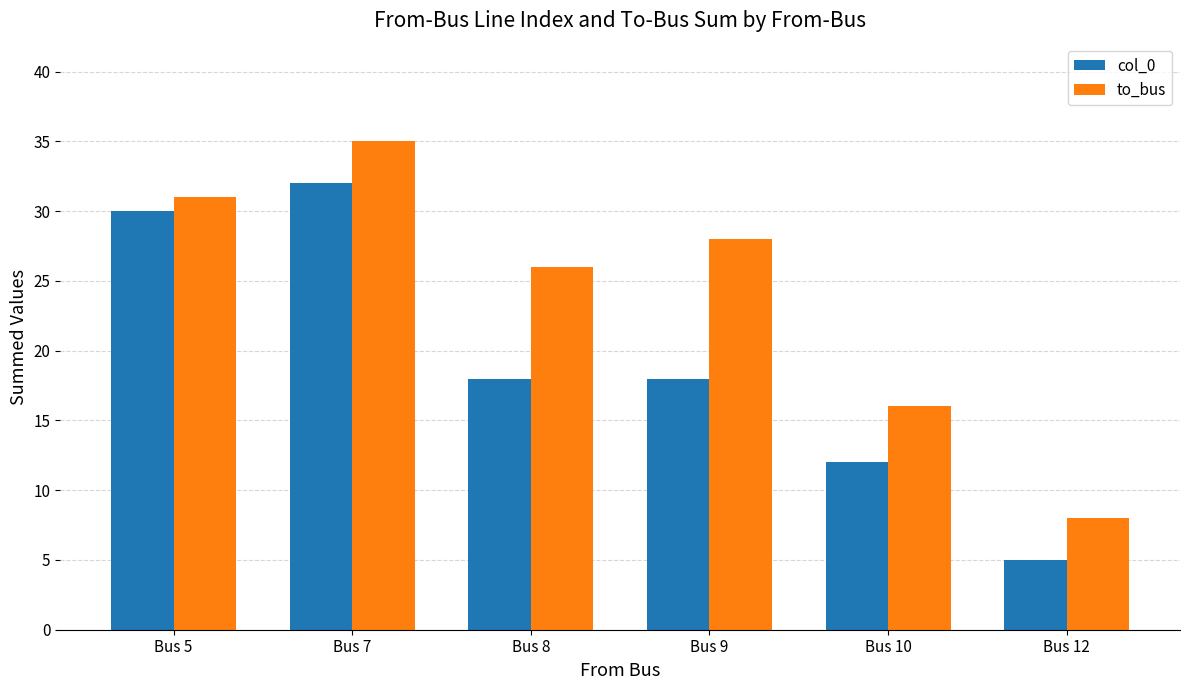

How many groups of bars are there?

6